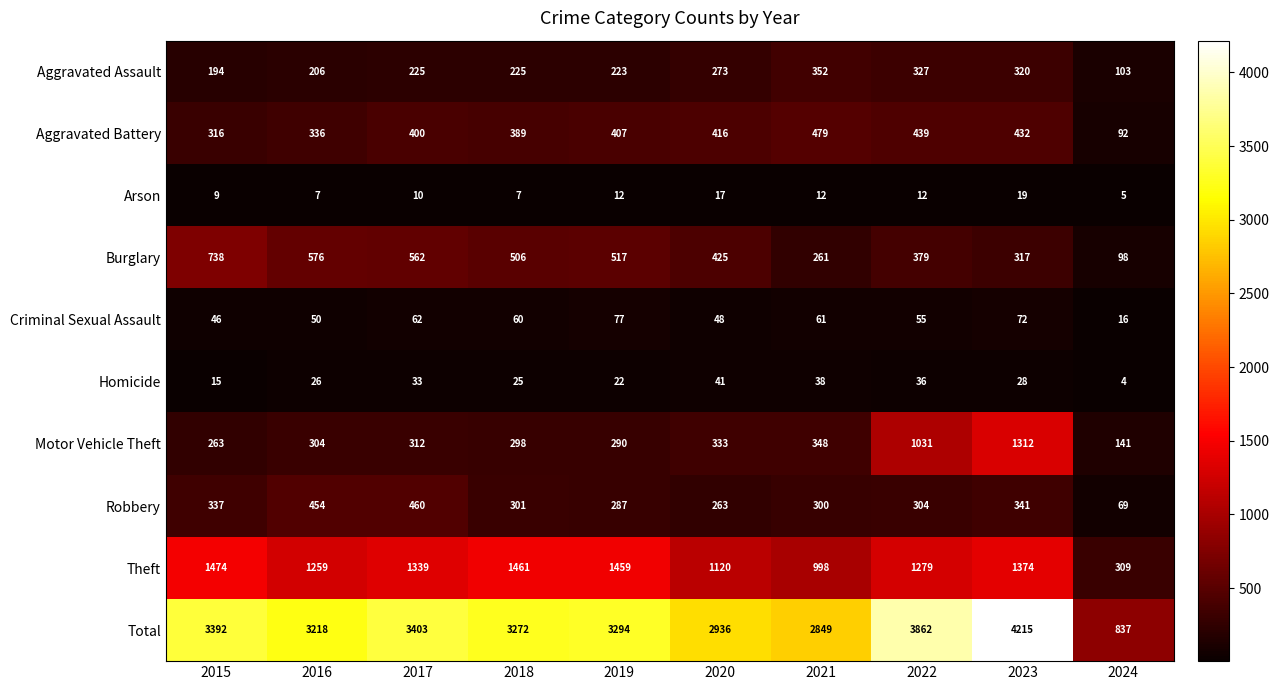

What is the sum of the Homicide values at 2020 and 2019?

63